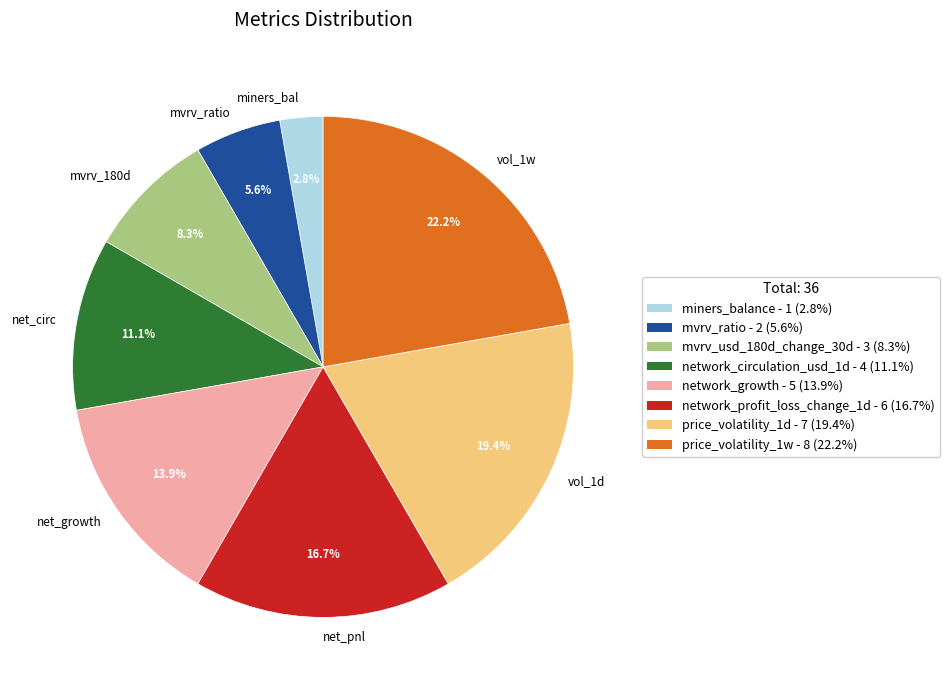

True or false: mvrv_ratio accounts for 6% of the total.

True